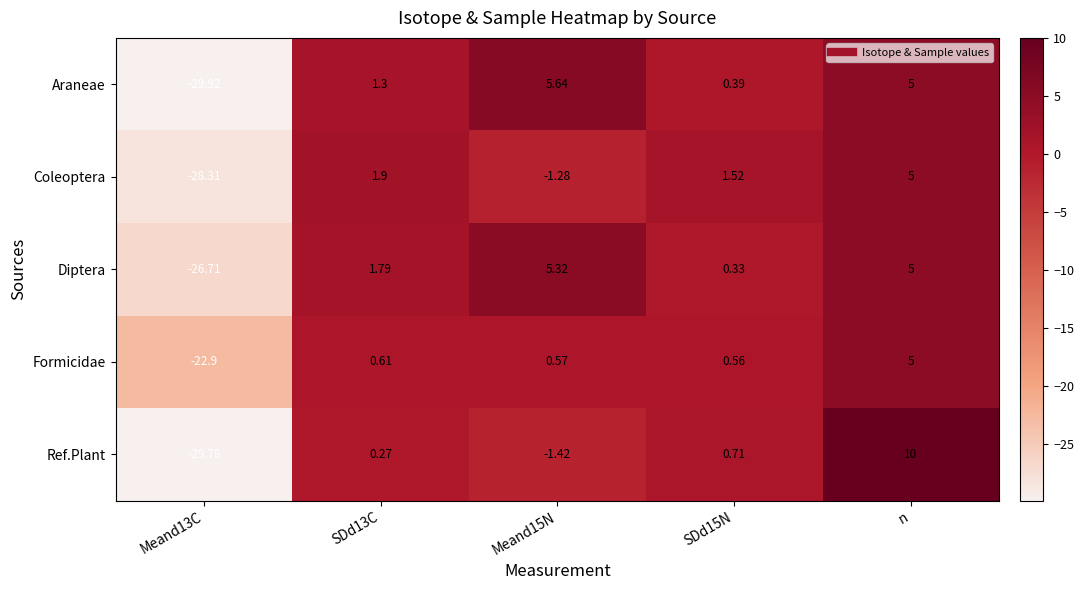

Which series has the widest spread of values?

Ref.Plant